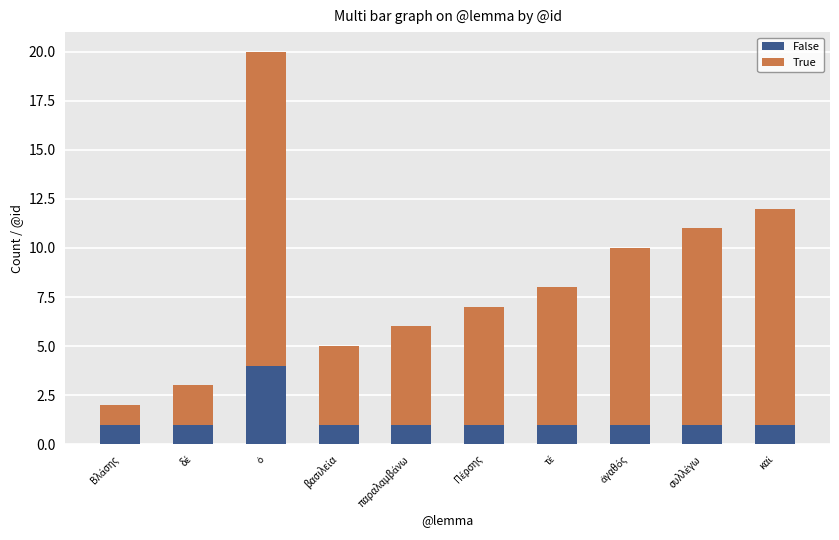

What is the sum of all False values?

13